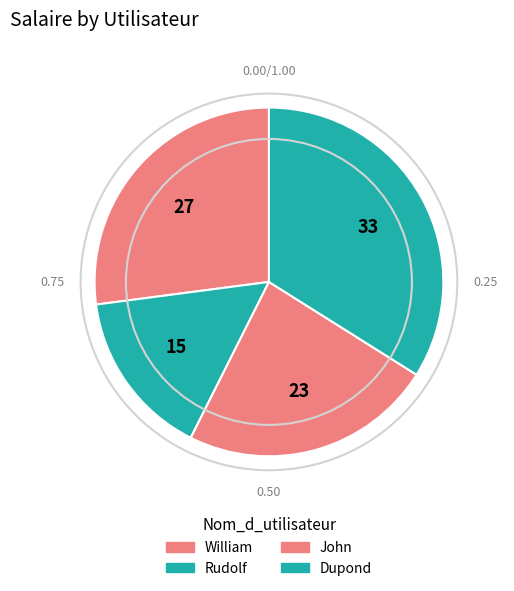

How many slices are in this pie chart?

4